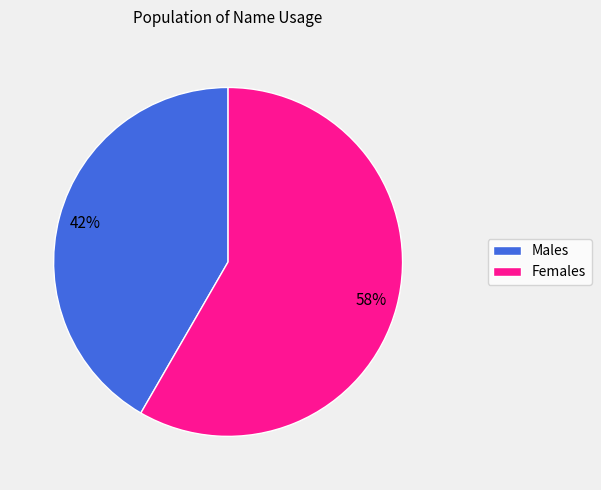

To the nearest percent, what is the average slice percentage?

50%